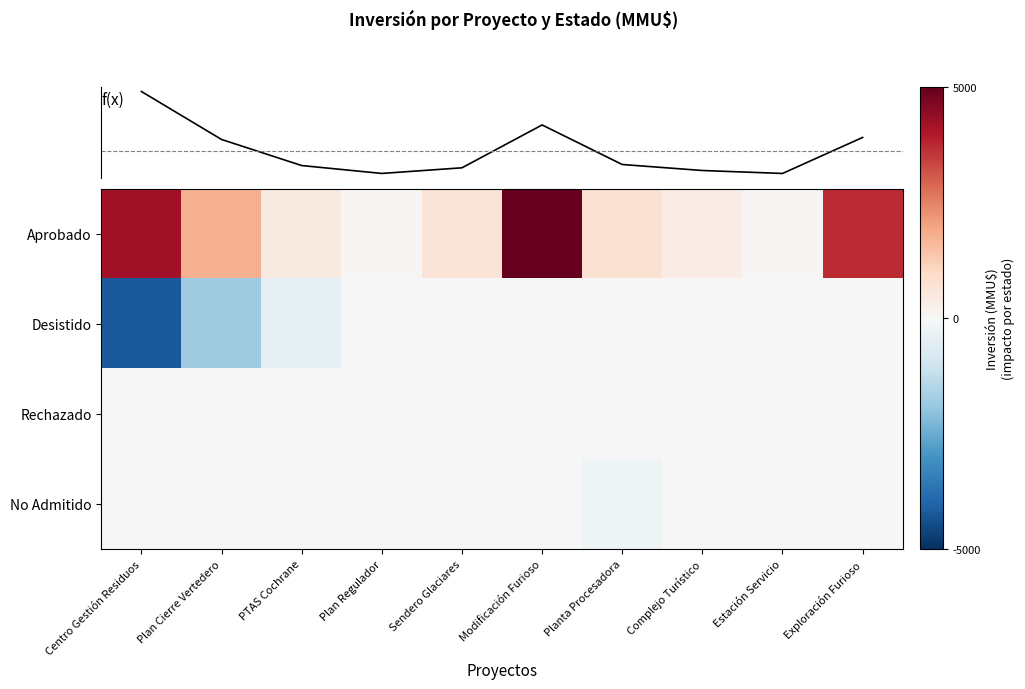

What is the spread (max minus min) of values at Modificación Furioso?

5000